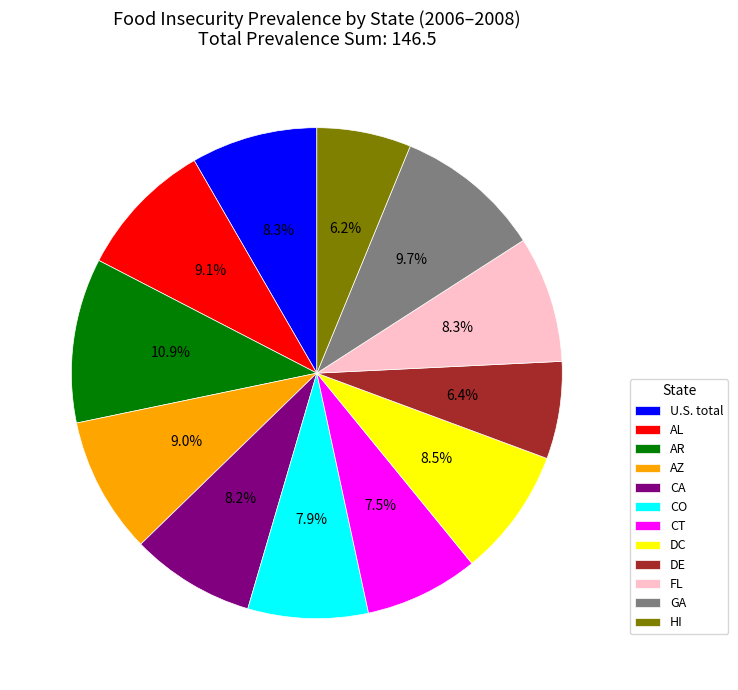

Which has a higher value, DE or FL?

FL